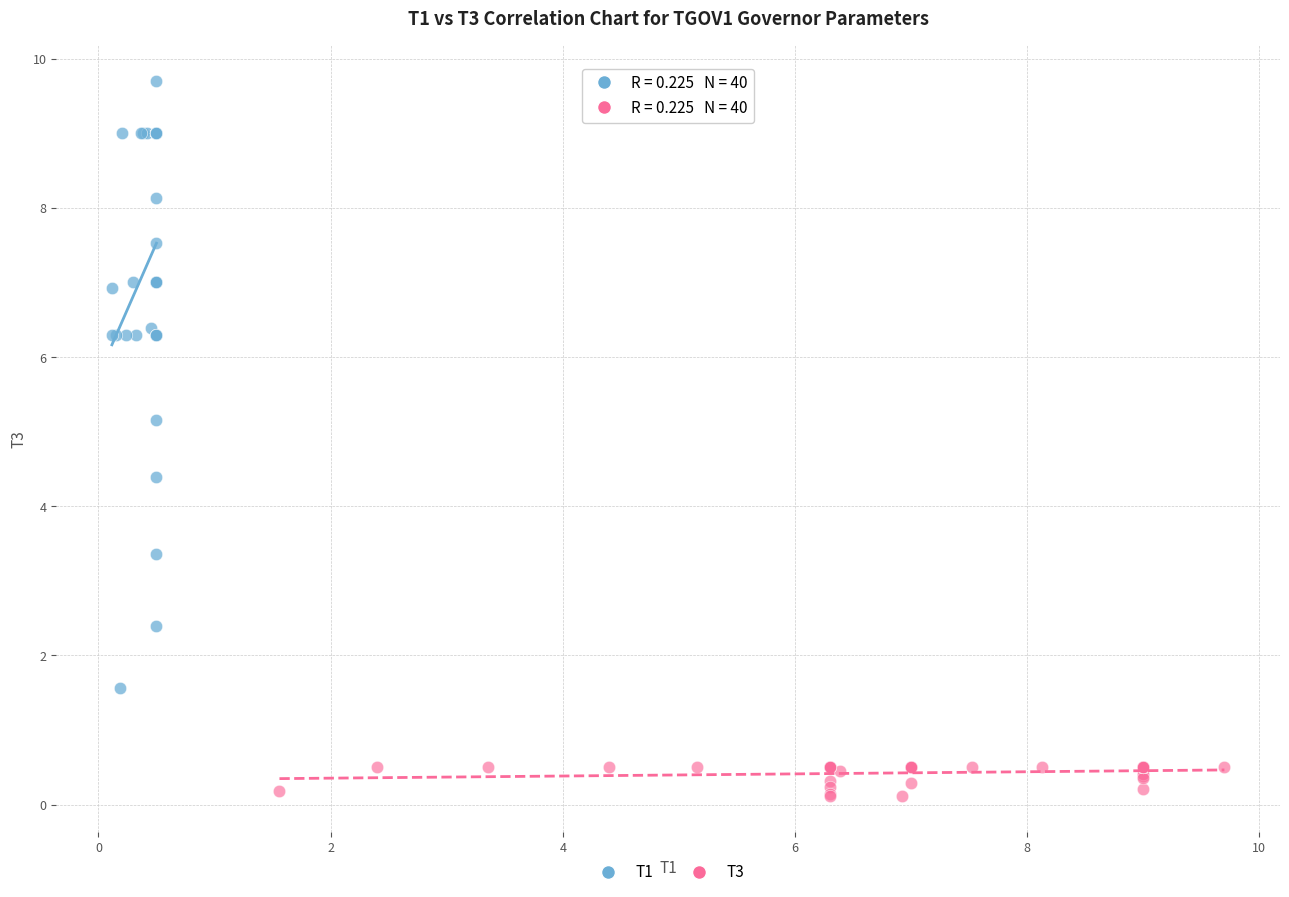

Which series contains the lowest Y value?

T3